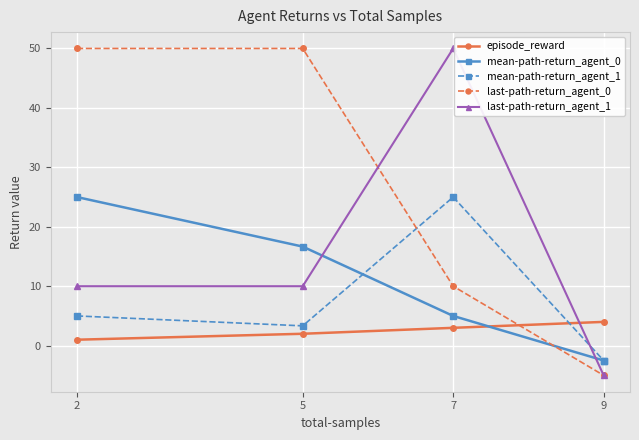

What is the value of the last-path-return_agent_1 point at the 4th from the left?

-5.0